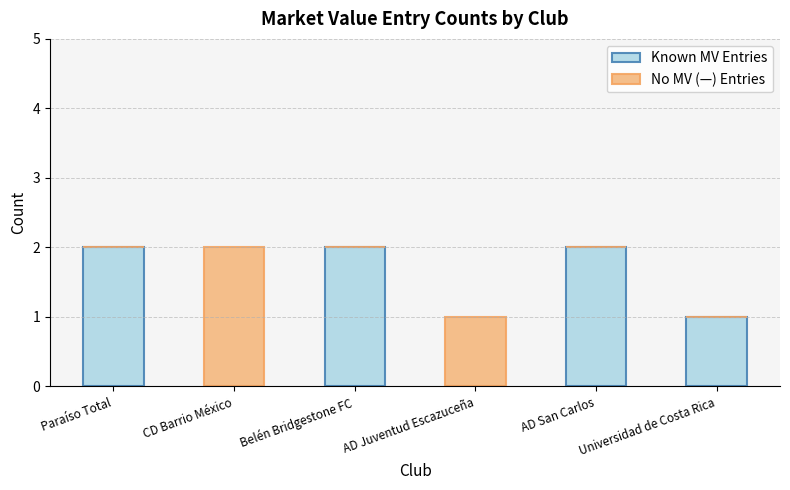

True or false: Known MV Entries has a value of 3 at AD San Carlos.

False